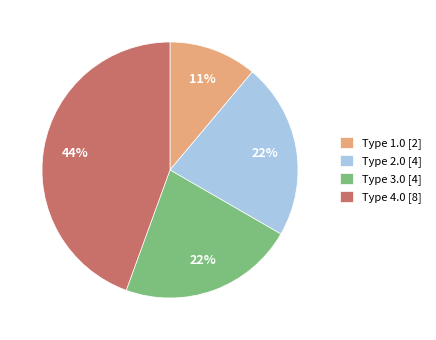

The Type 4.0 slice represents 30% of the pie. True or false?

False